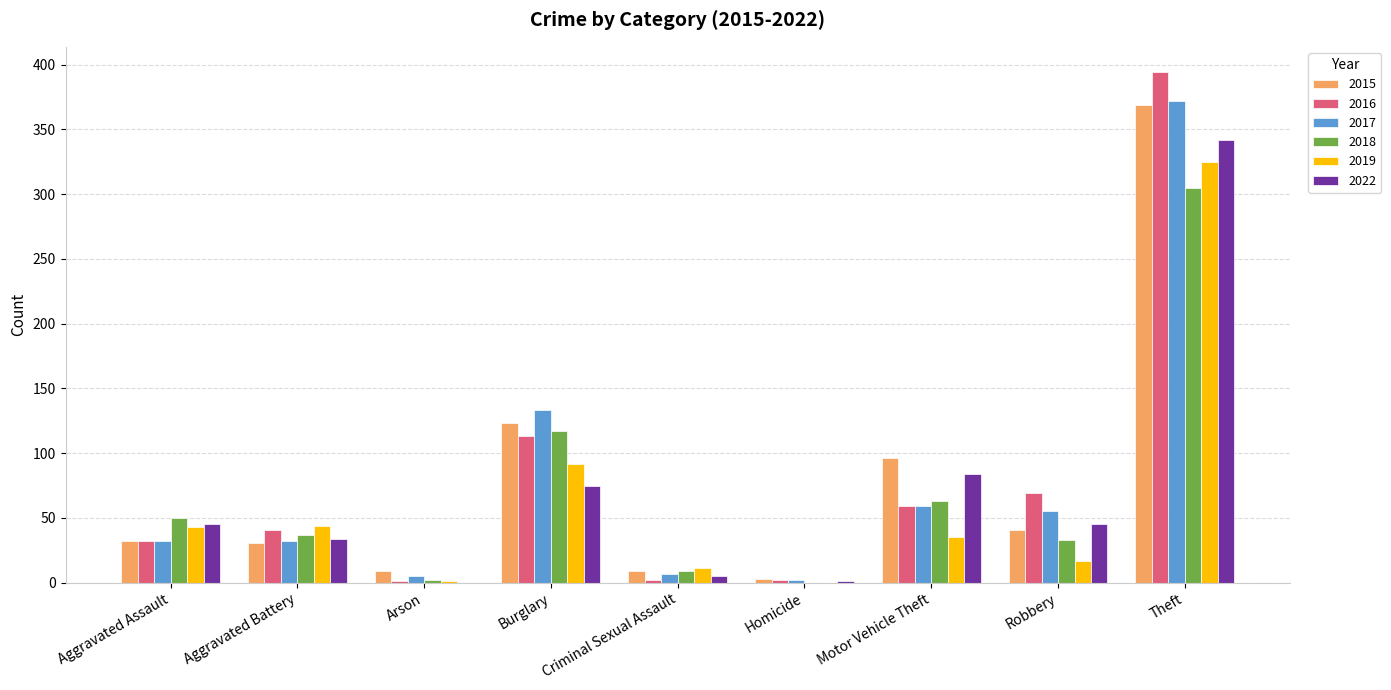

At which label is 2017 closest to 187?

Burglary